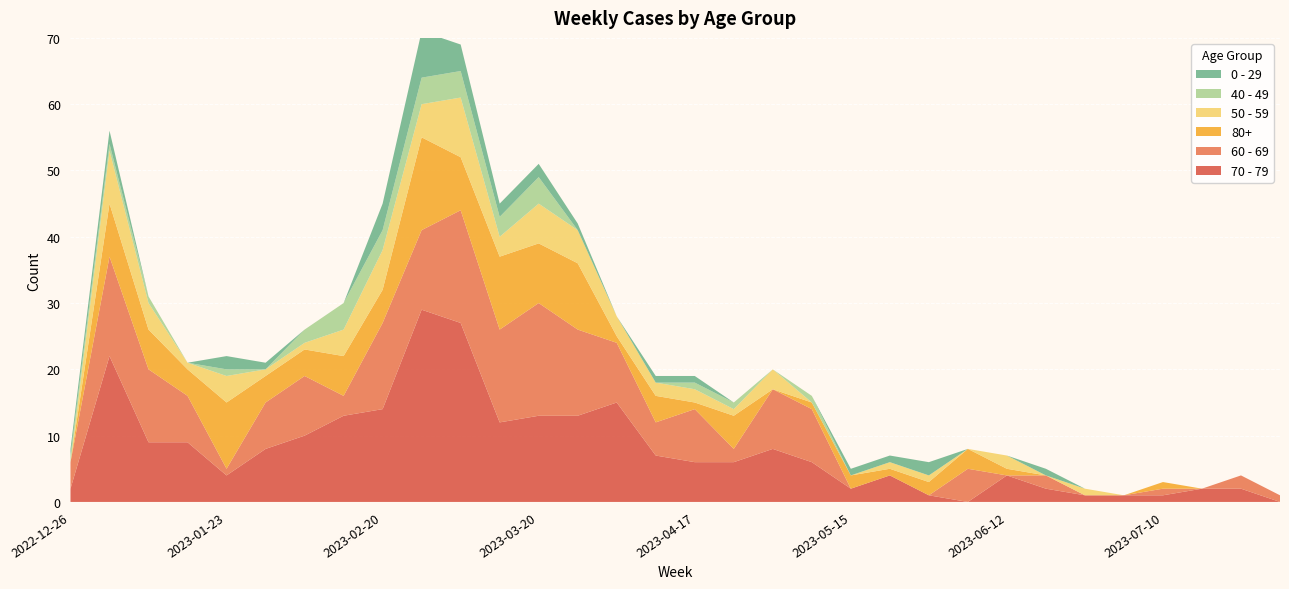

Reading right to left, transcribe all the data shown in this chart.

70 - 79: 0	2	2	1	1	1	2	4	0	1	4	2	6	8	6	6	7	15	13	13	12	27	29	14	13	10	8	4	9	9	22	2
60 - 69: 1	2	0	1	0	0	2	0	5	0	0	0	8	9	2	8	5	9	13	17	14	17	12	13	3	9	7	1	7	11	15	4
80+: 0	0	0	1	0	0	0	1	3	2	1	2	1	0	5	1	4	1	10	9	11	8	14	5	6	4	4	10	4	6	8	0
50 - 59: 0	0	0	0	0	1	0	2	0	1	1	0	0	3	1	2	2	3	5	6	3	9	5	6	4	1	1	4	1	4	8	0
40 - 49: 0	0	0	0	0	0	0	0	0	0	0	0	1	0	1	1	0	0	0	4	3	4	4	3	4	2	0	1	0	1	1	1
0 - 29: 0	0	0	0	0	0	1	0	0	2	1	1	0	0	0	1	1	0	1	2	2	4	7	4	0	0	1	2	0	0	2	1